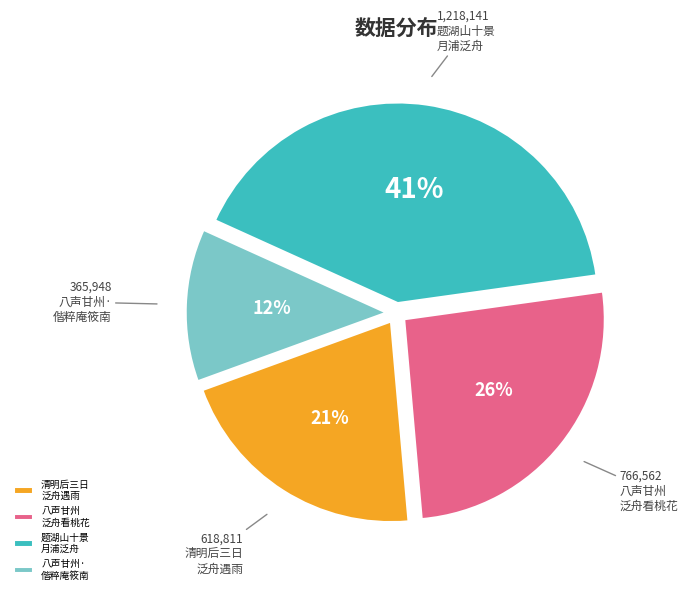

How many slices are in this pie chart?

4